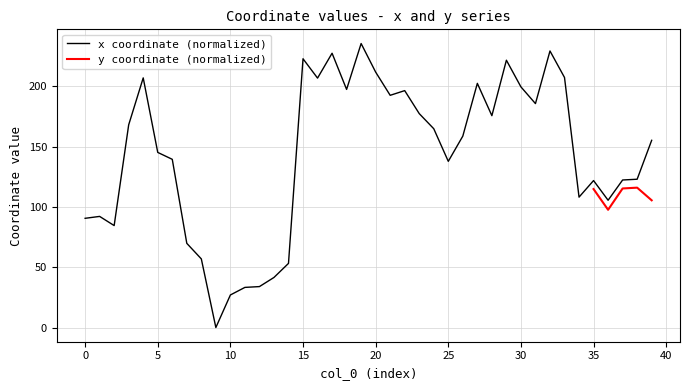

What is the sum of all values?

5733.0